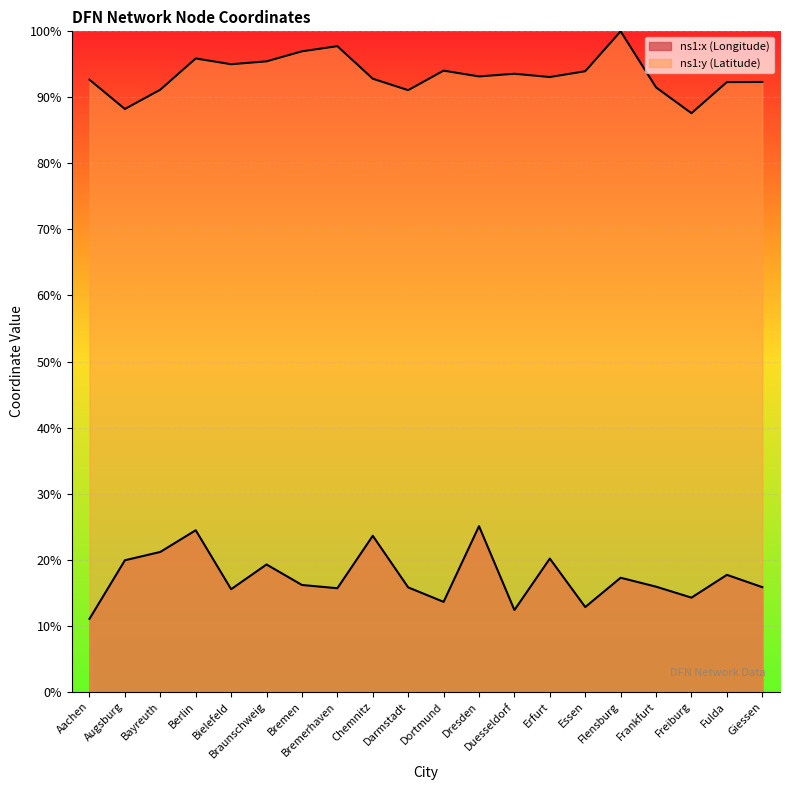

True or false: ns1:y (Latitude) and ns1:x (Longitude) cross at least once.

False